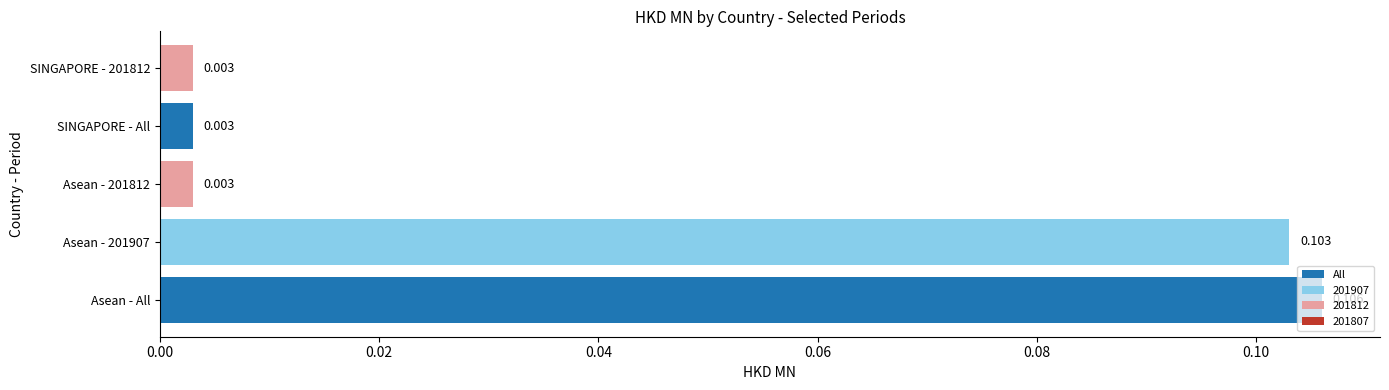

Which category has the highest value across all series?

Asean - All